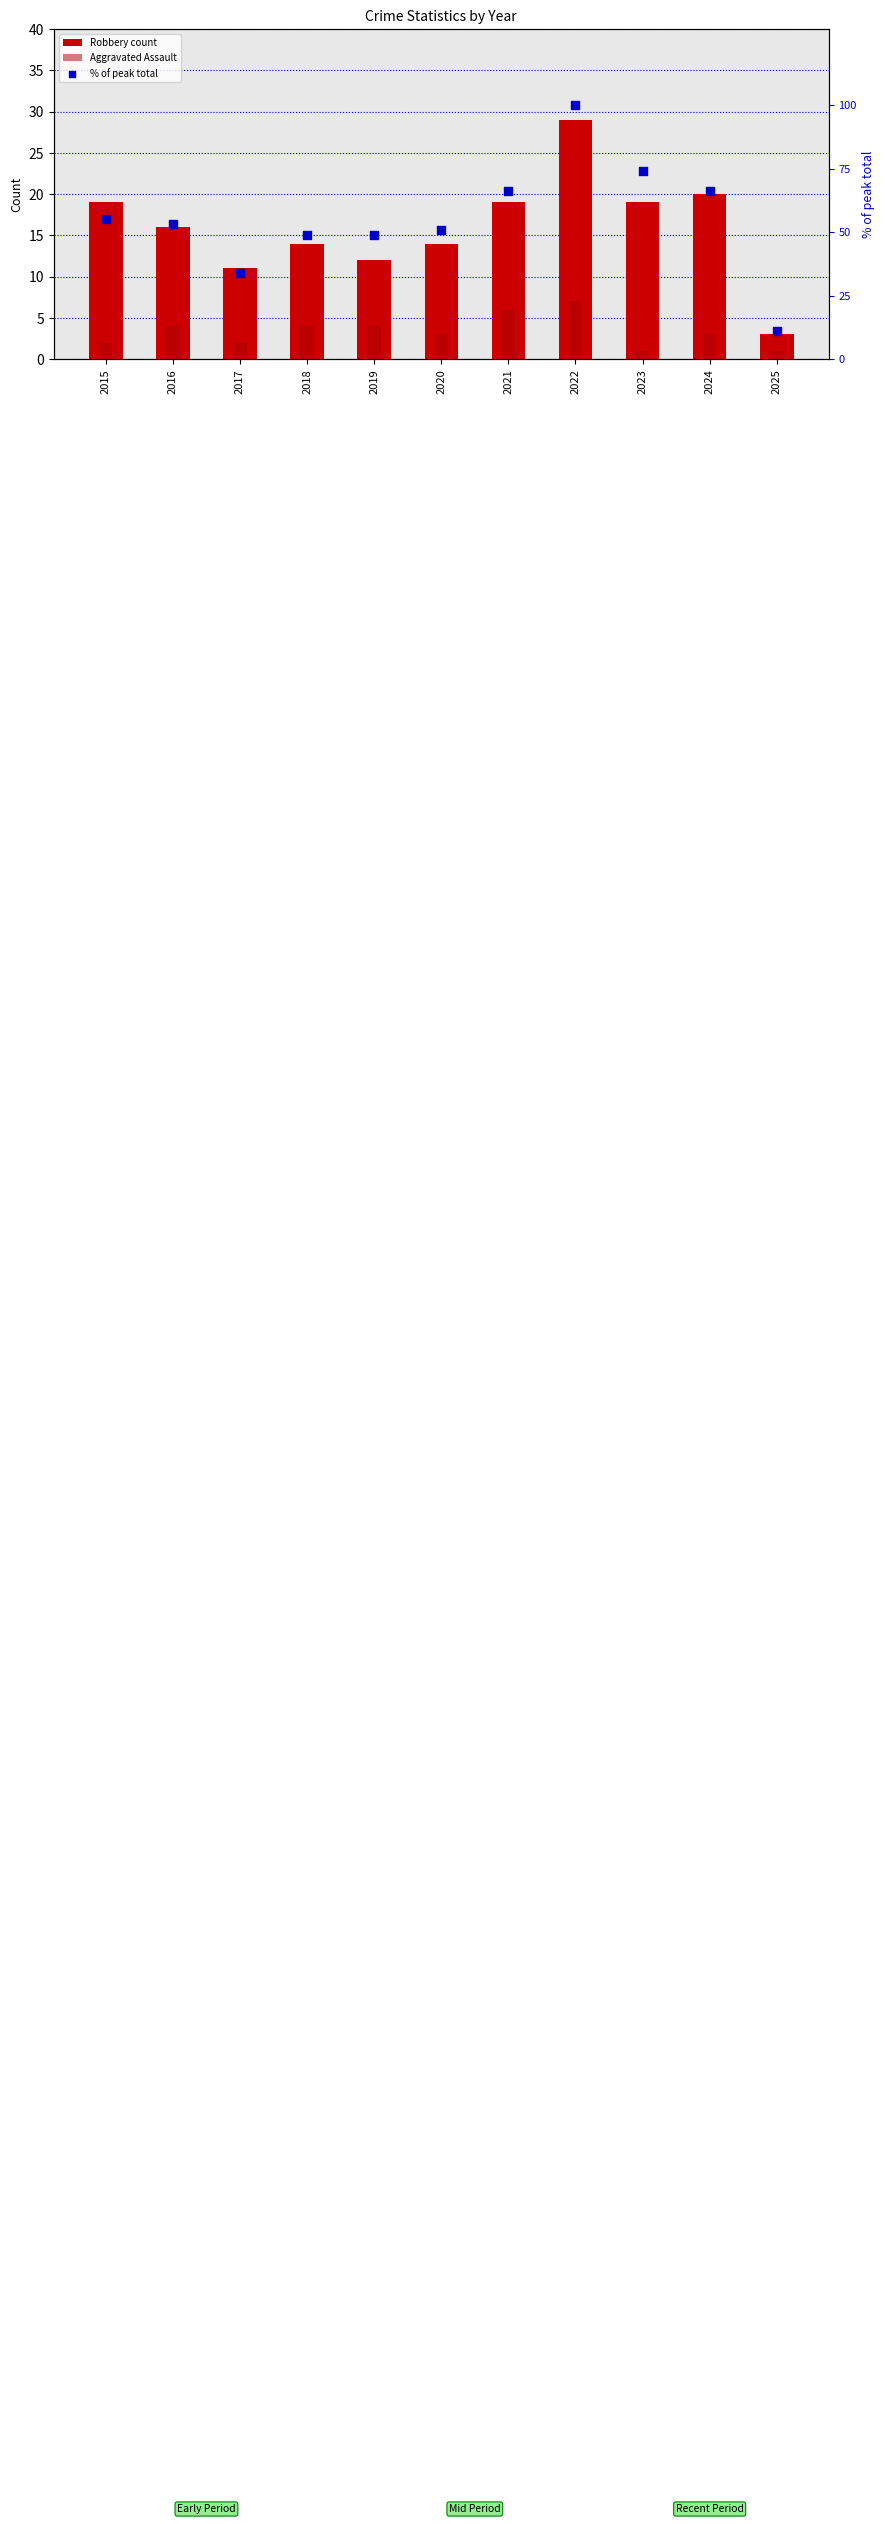

Is the value of % of peak total at 2018 greater than the value of Robbery count at 2017?

Yes